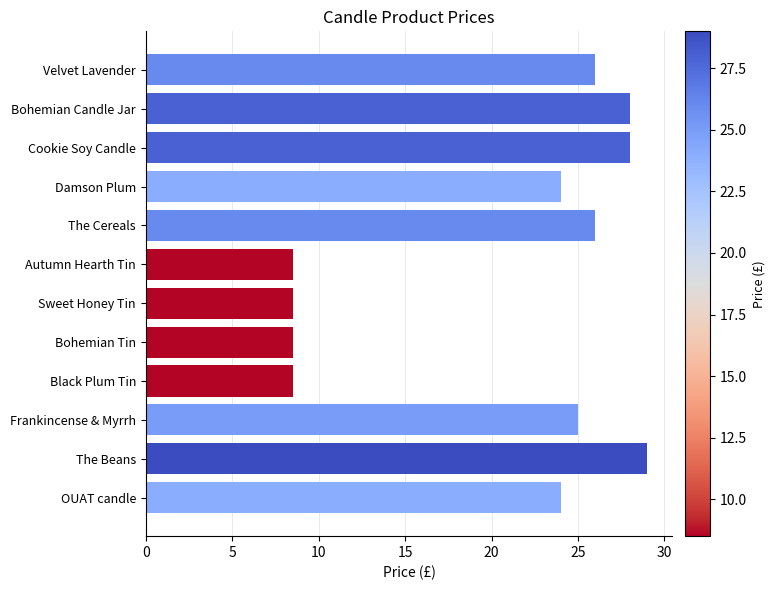

What is the greatest value displayed?

29.0